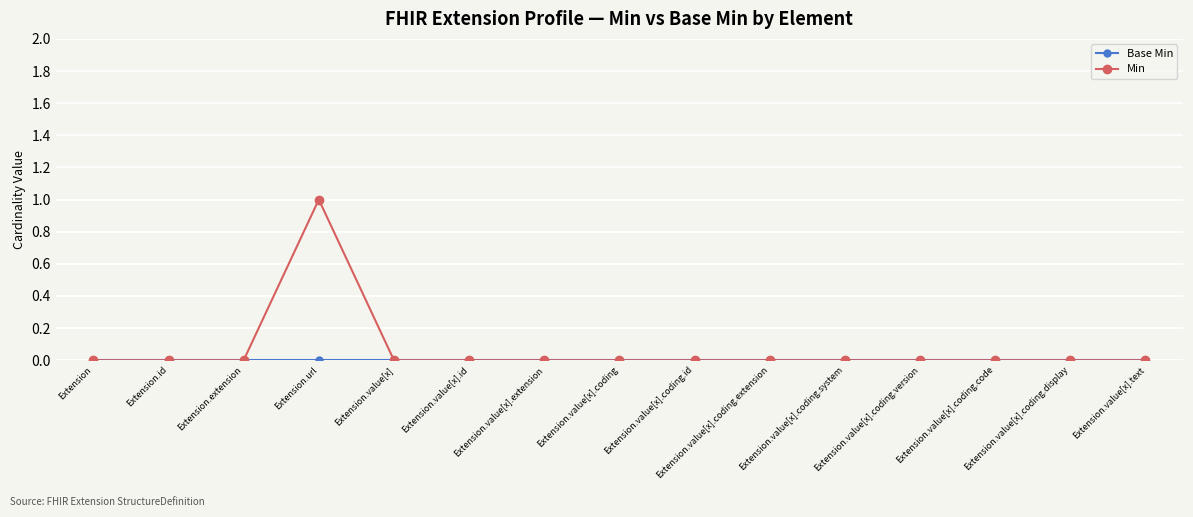

What is the label of the 11th point from the left?

Extension.value[x].coding.system